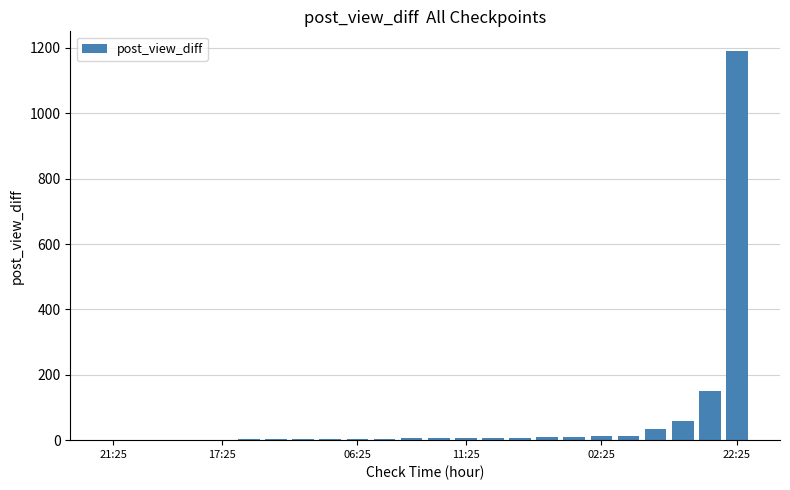

What is the maximum value shown in the chart?

1191